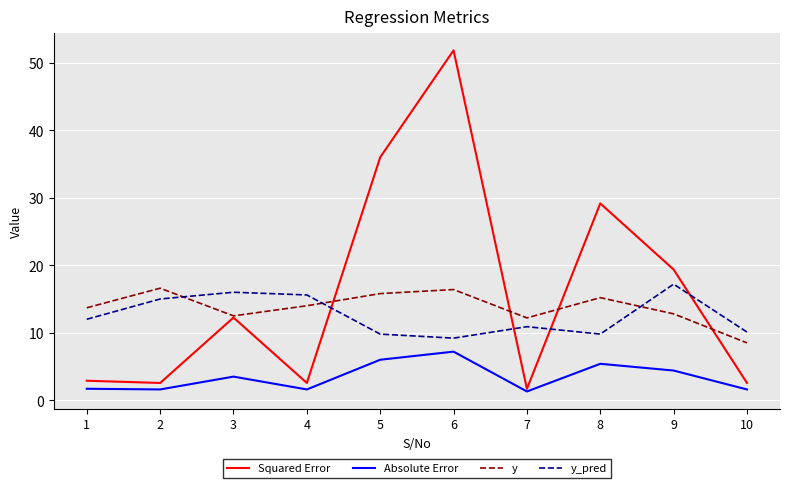

True or false: y has more than 0 points higher than both neighbors.

True